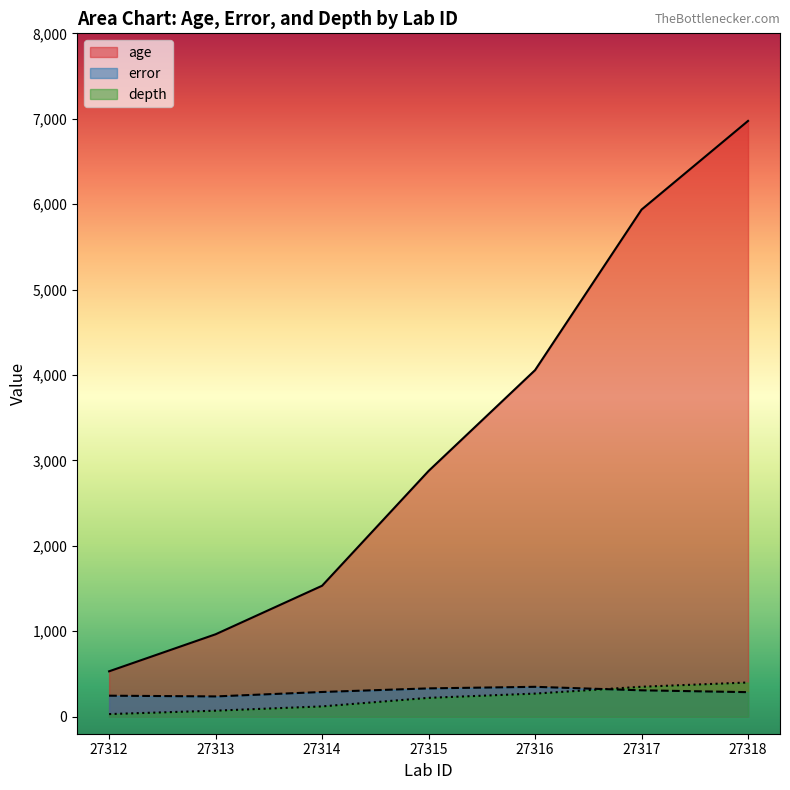

How many lines are shown in the chart?

3